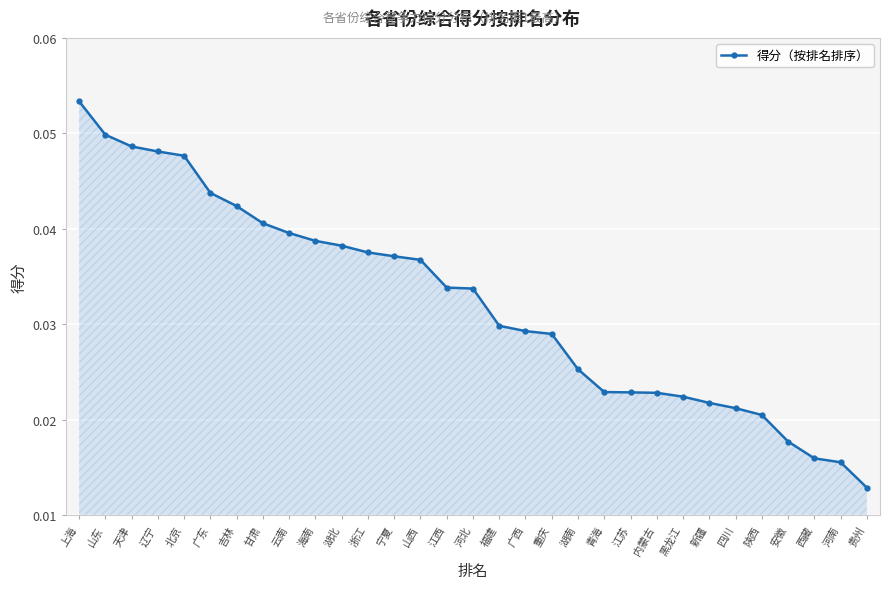

Between 重庆 and 上海, which is larger?

上海